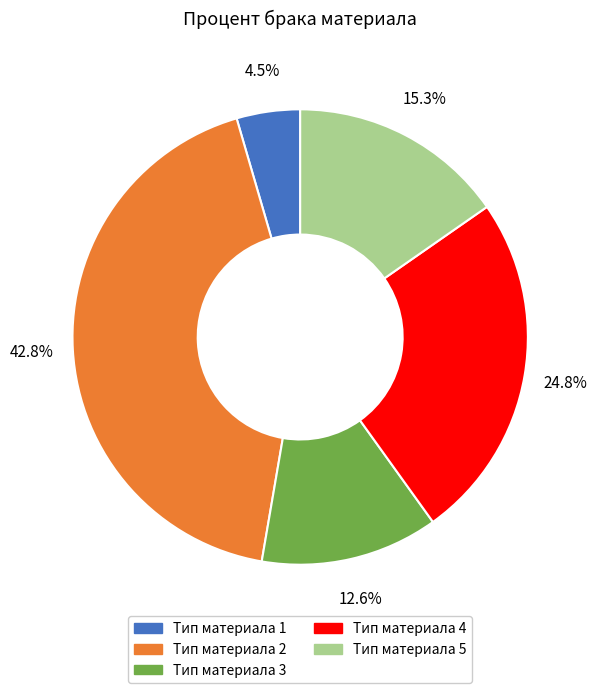

Is Тип материала 5 the majority of the pie?

No